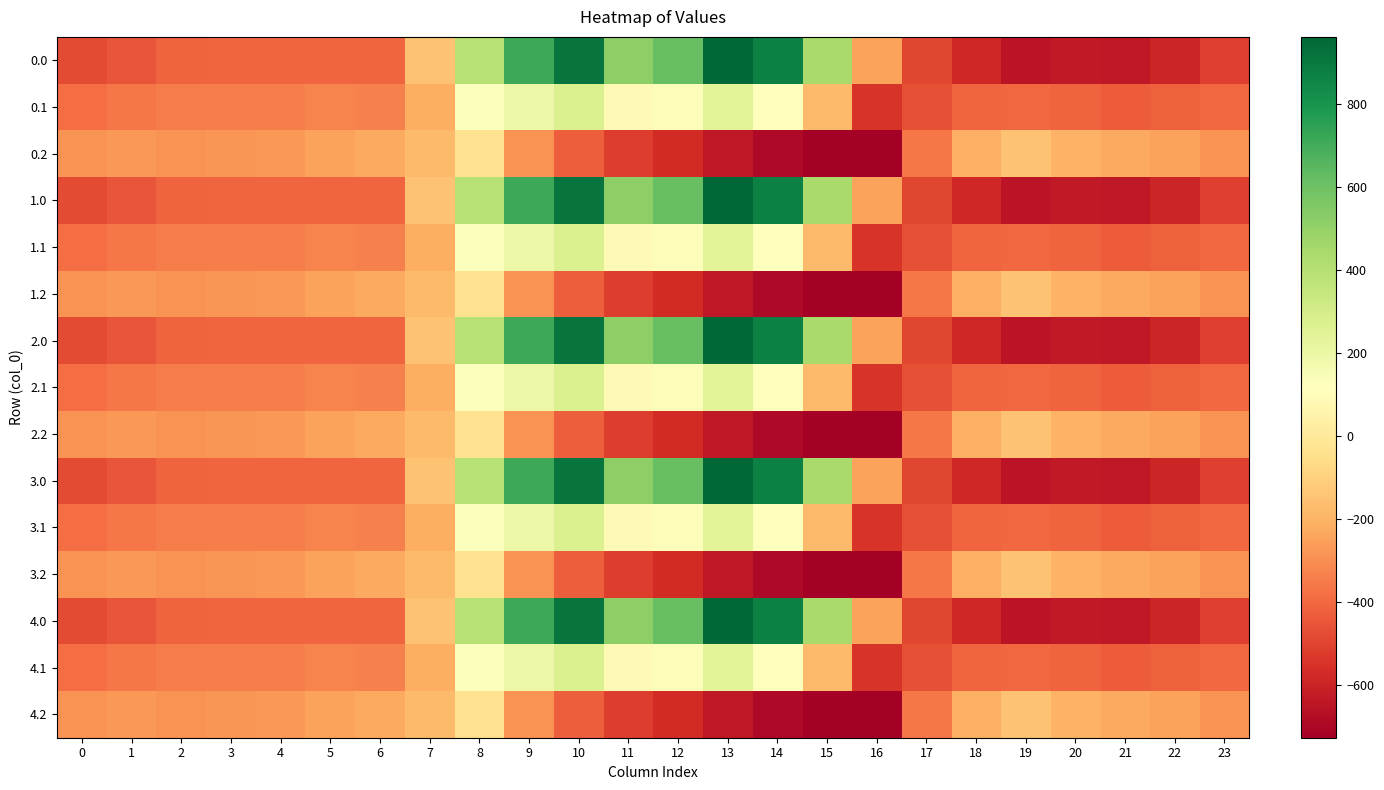

What is the spread (max minus min) of values at 19?

498.3